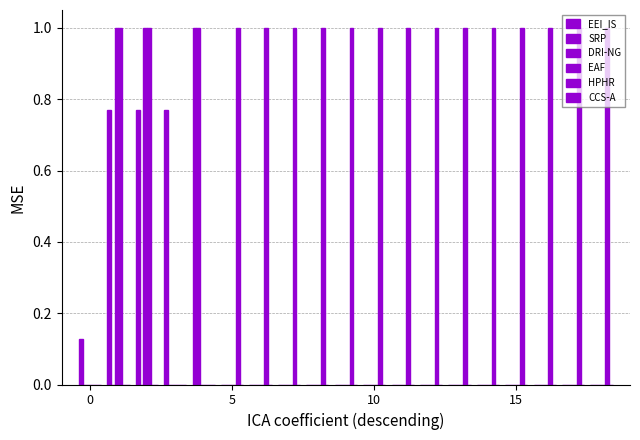

Count the EEI_IS values in the range 0 to 1.

19